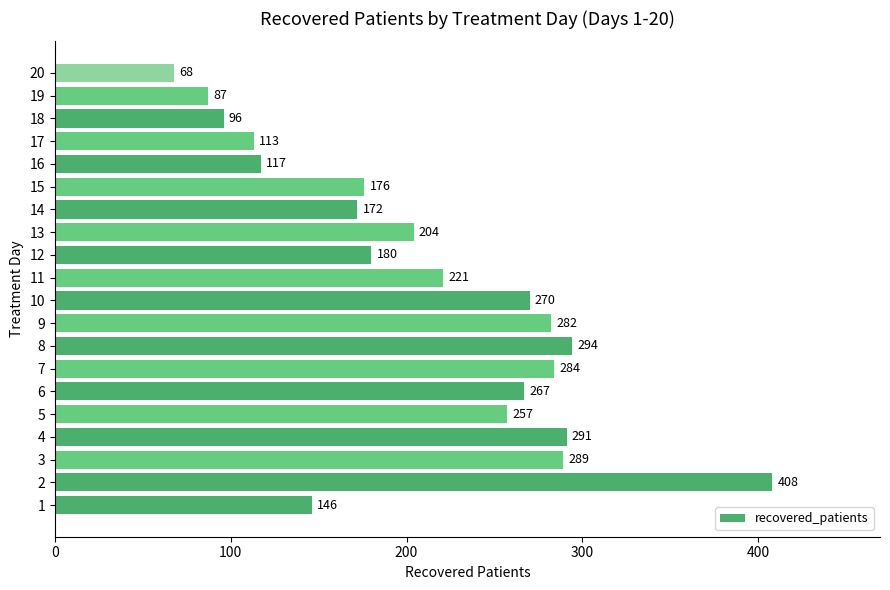

Rank the categories by value from highest to lowest.

2, 8, 4, 3, 7, 9, 10, 6, 5, 11, 13, 12, 15, 14, 1, 16, 17, 18, 19, 20